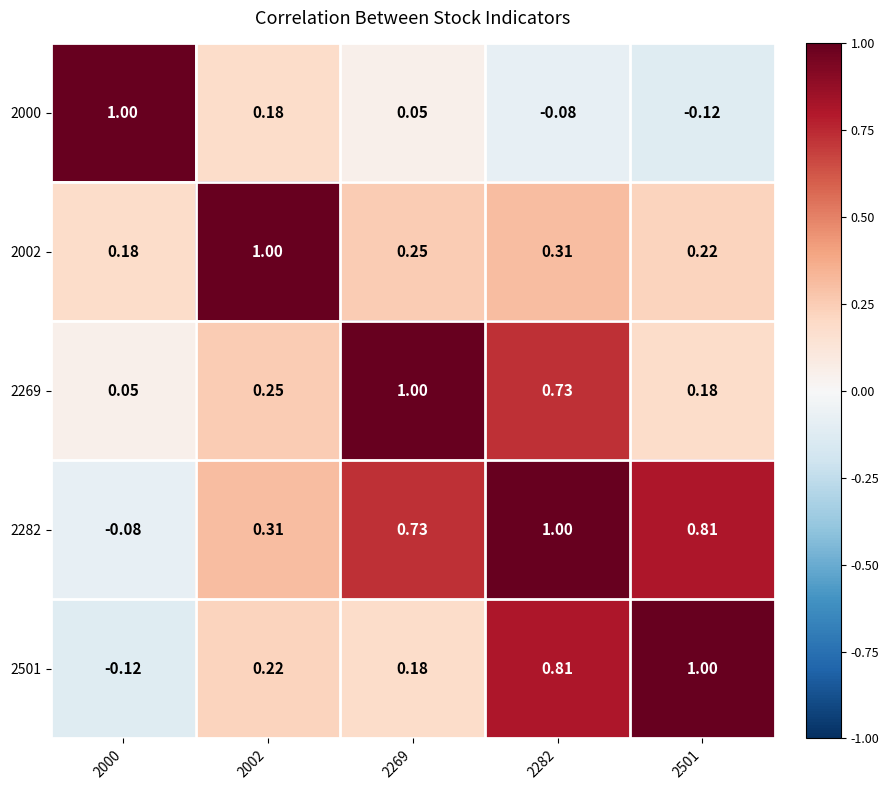

Is the value of 2269 at 2000 greater than the value of 2000 at 2501?

Yes